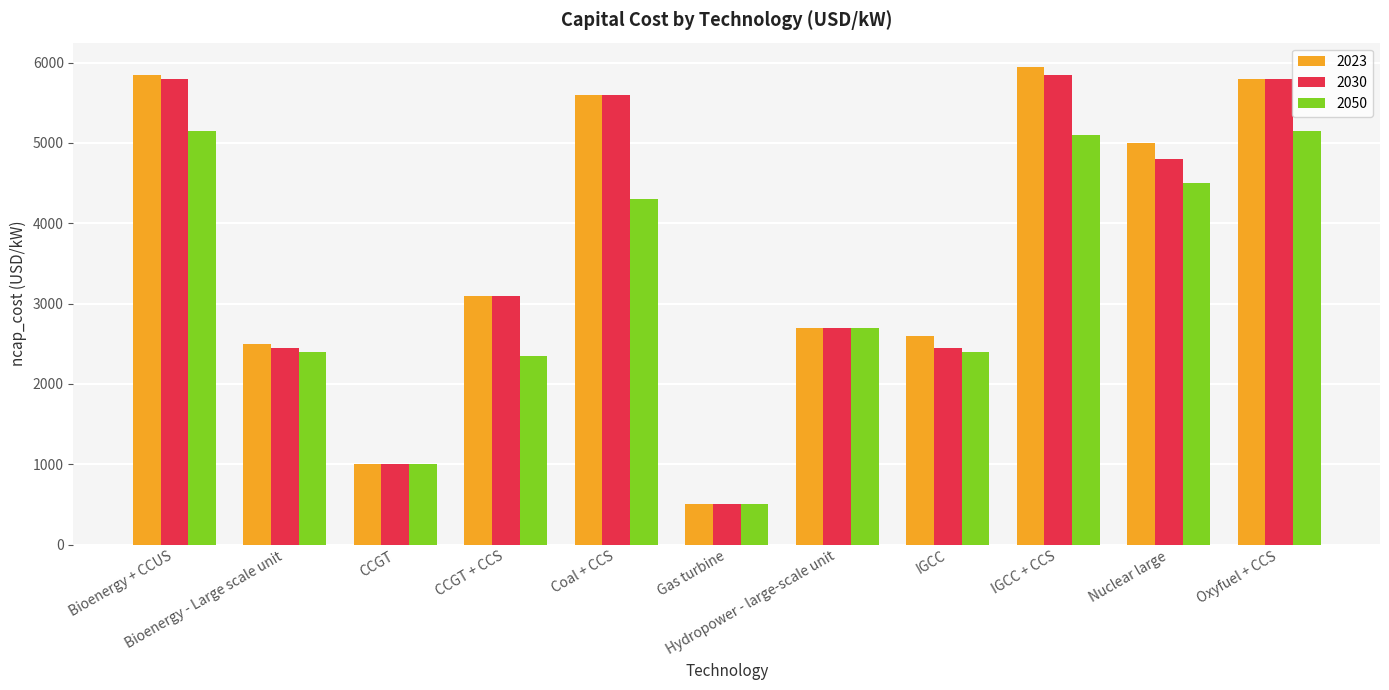

Count the number of categories in the chart.

11